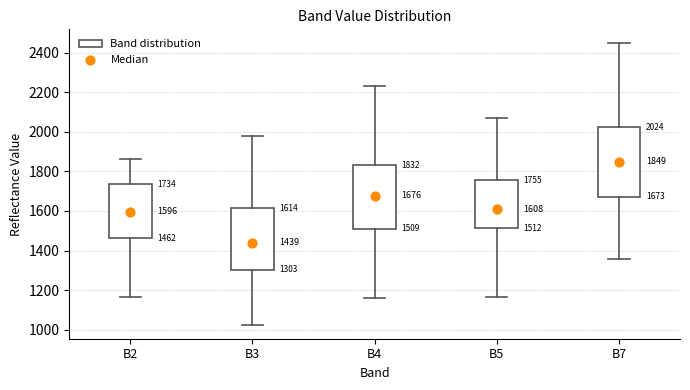

Which box has the lowest median line?

B3